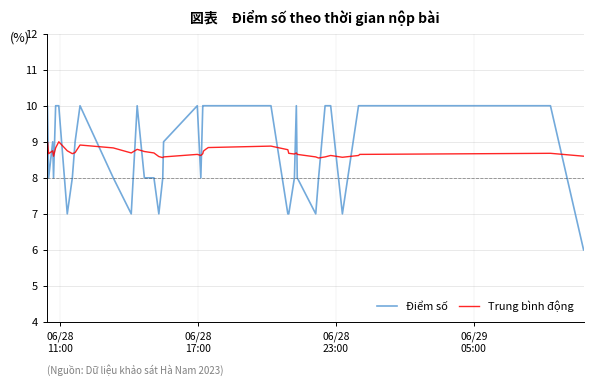

Rank the series by their maximum value, from highest to lowest.

Điểm số, Trung bình động